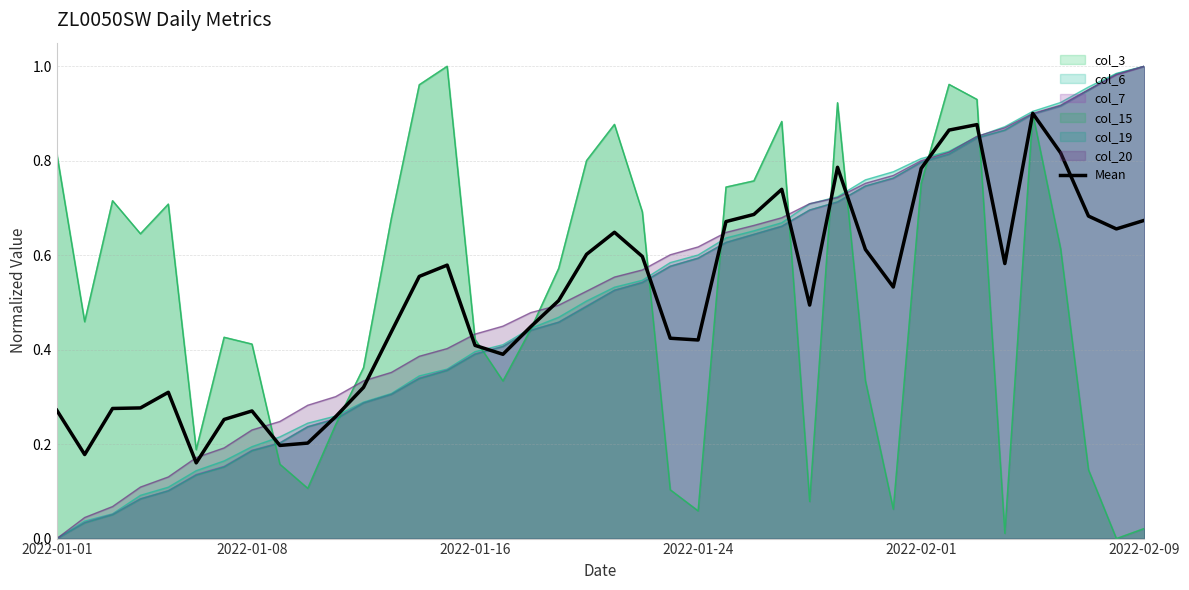

How many points are lower than both their immediate neighbors (excluding endpoints)?

9